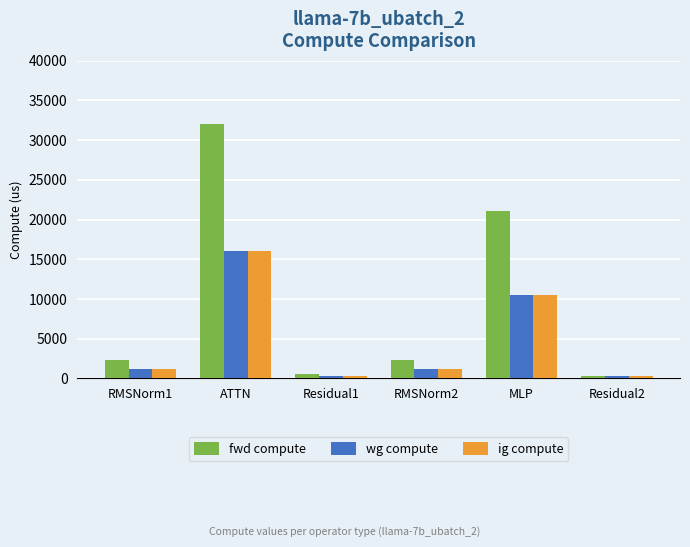

Which series has the largest range (max minus min)?

fwd compute